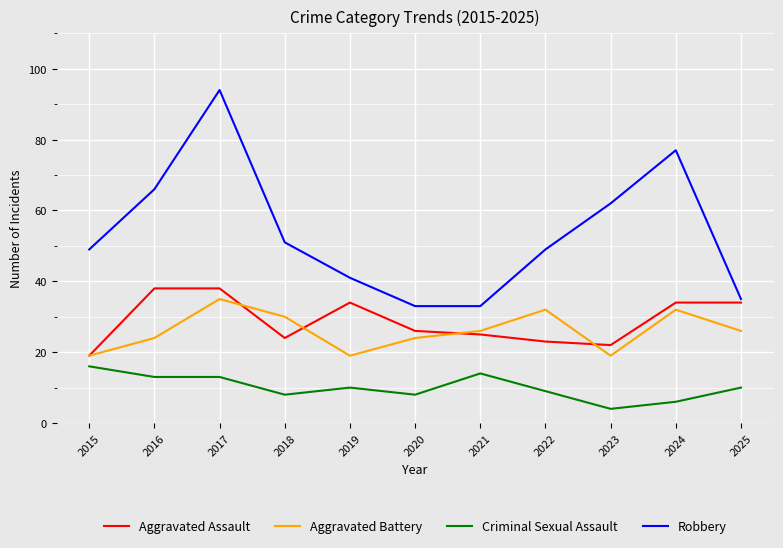

Does the chart display data point markers on the line(s)?

No